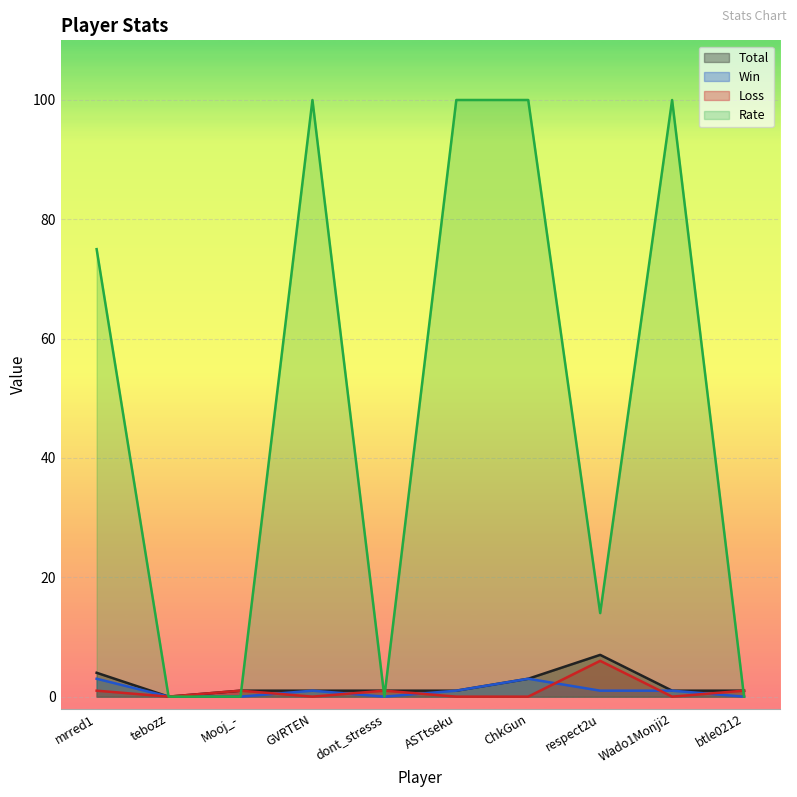

True or false: Loss has a value of -3 at GVRTEN.

False